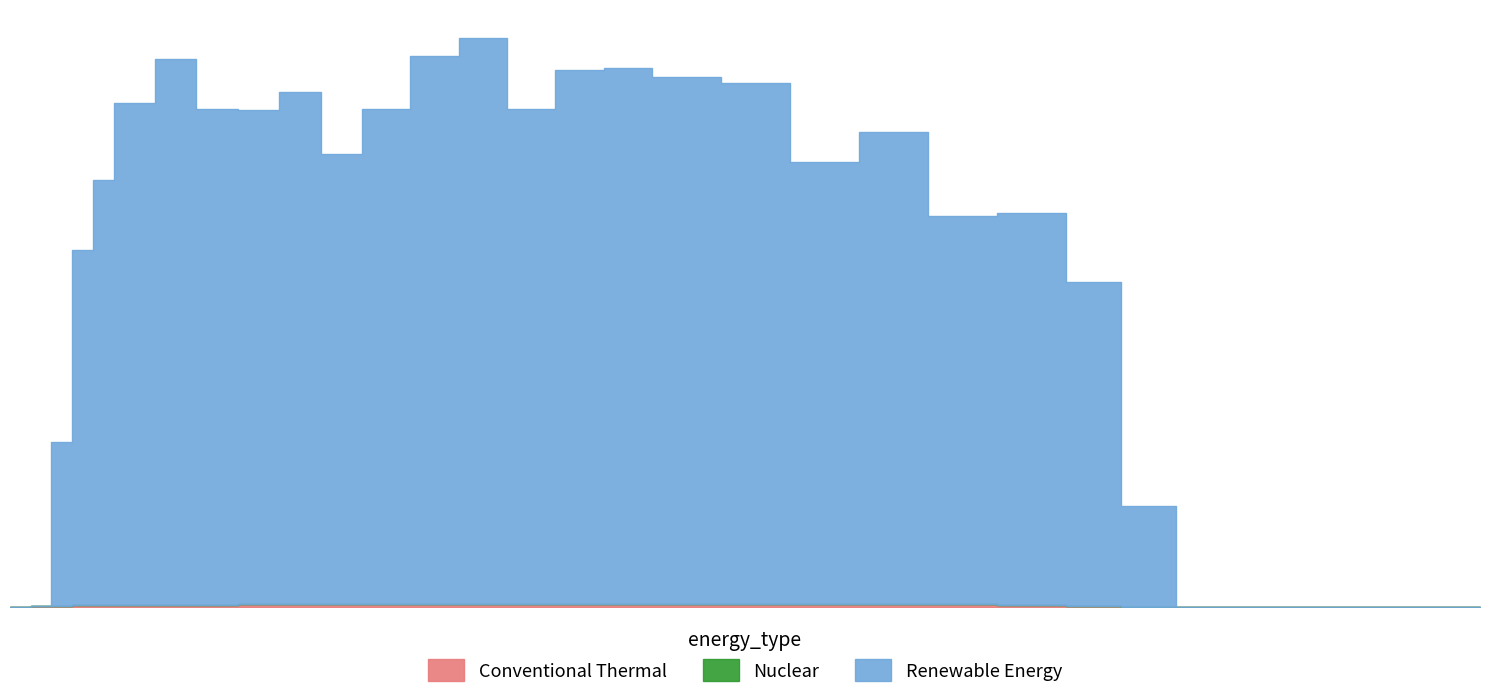

Does the chart have visible grid lines?

No